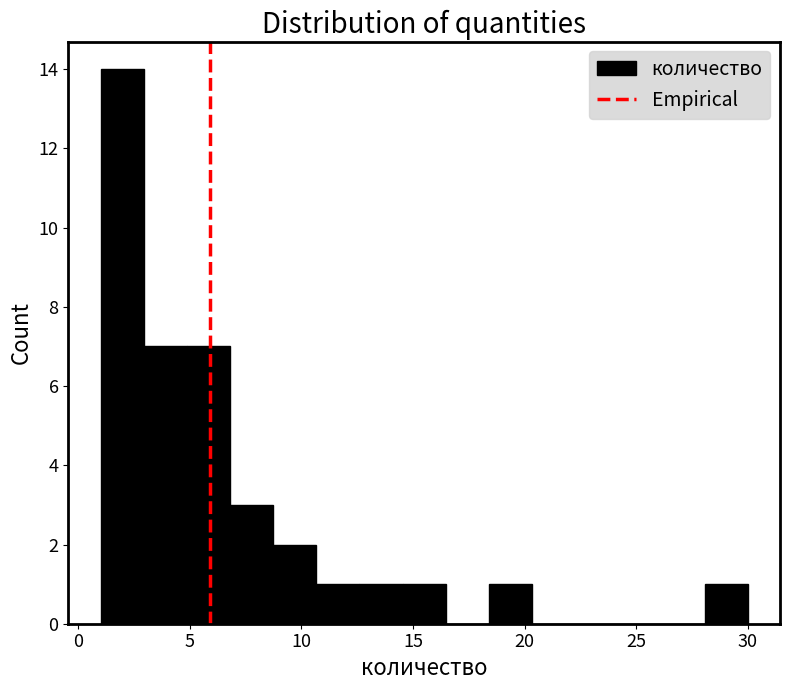

Read against the x-axis, roughly where is the centre of the tallest bar?

2.0